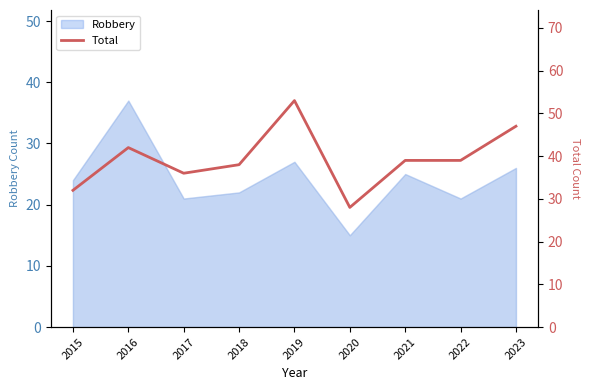

Where is the first local maximum?

2016